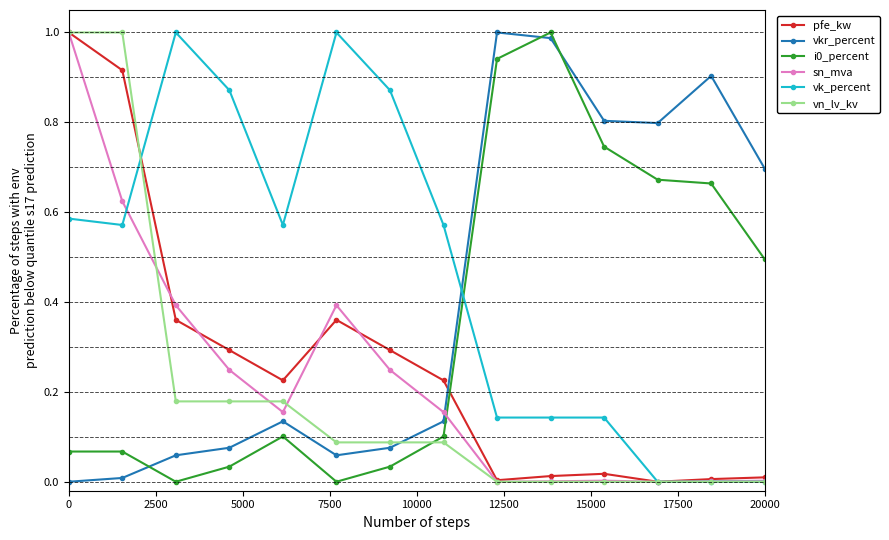

True or false: i0_percent and vn_lv_kv intersect in this chart.

True